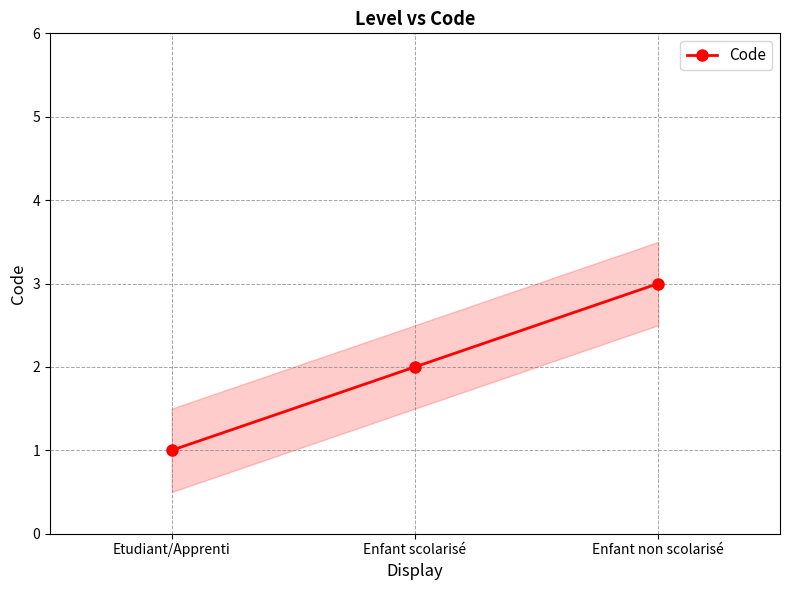

What is the change in value from Etudiant/Apprenti to Enfant non scolarisé?

+2